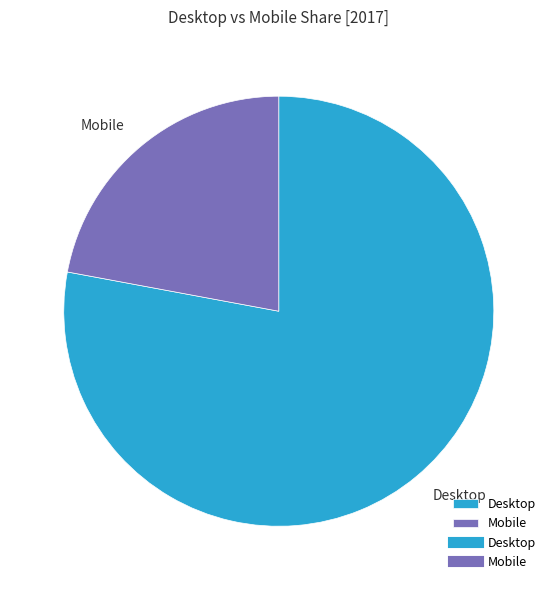

Rank the categories by value from highest to lowest.

Desktop, Mobile